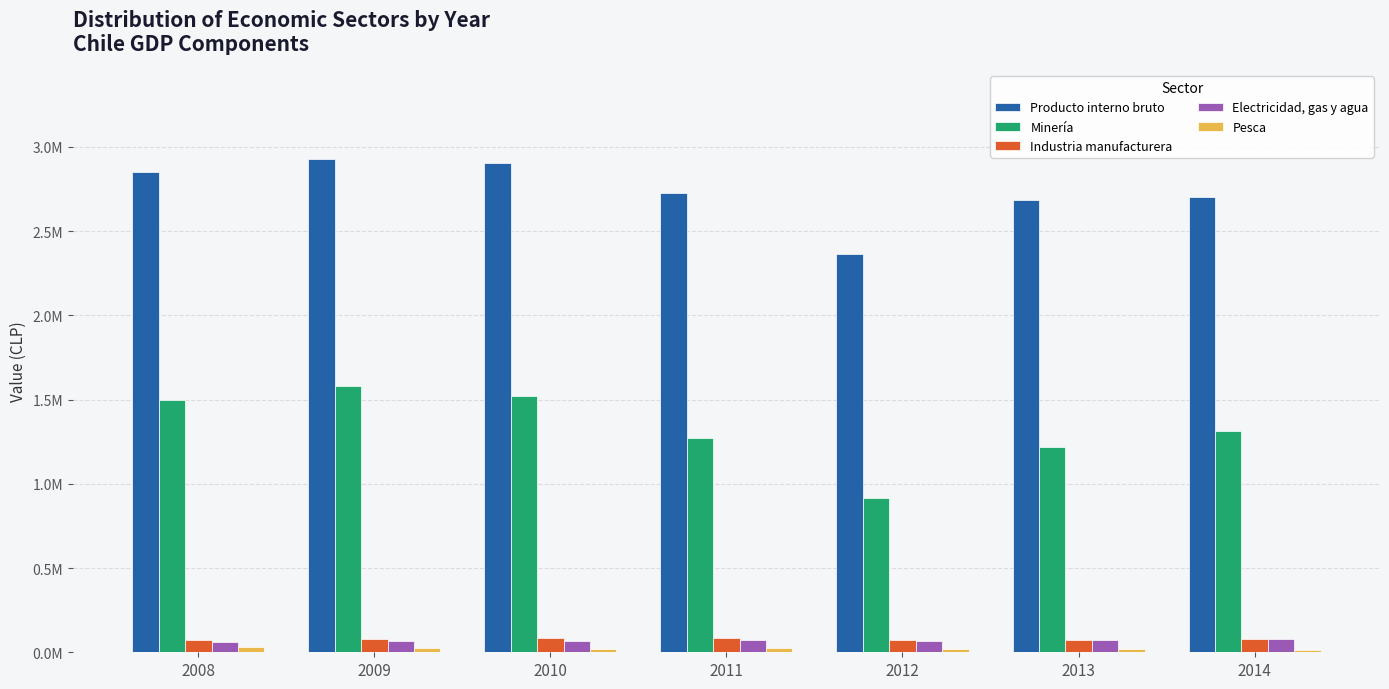

What is the smallest value displayed?

15206